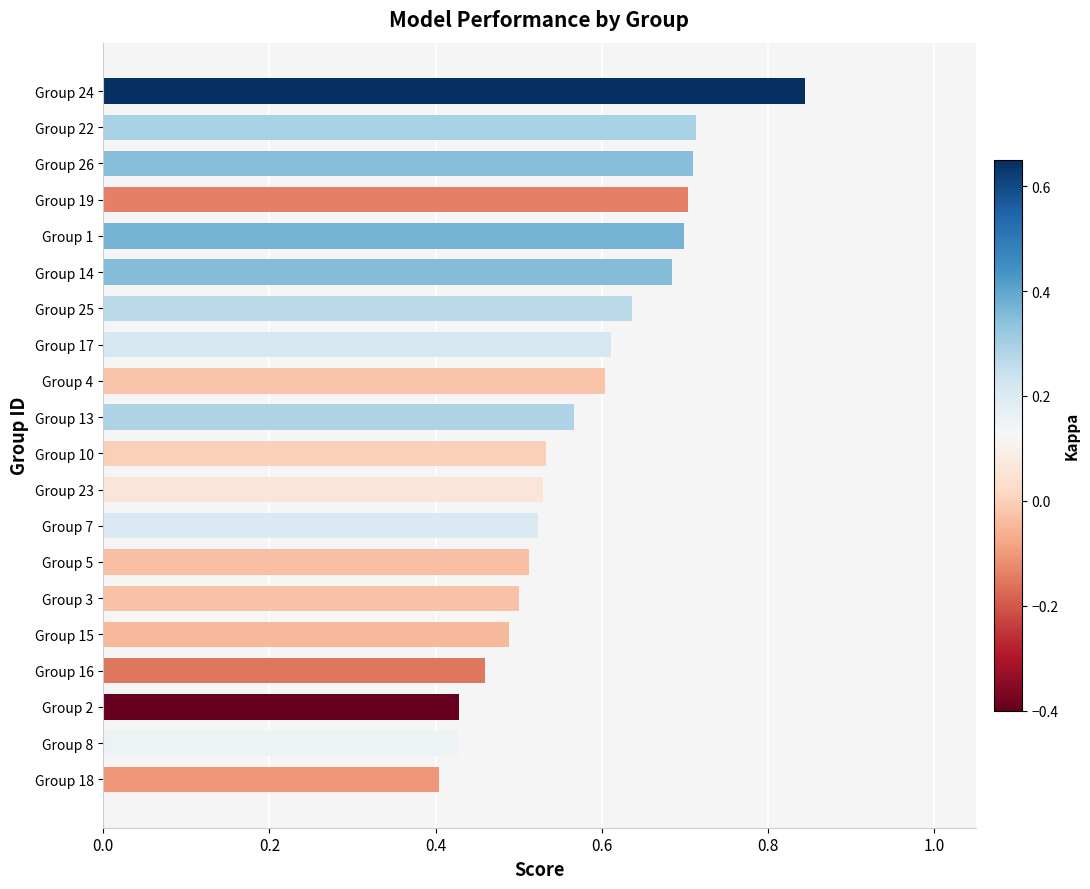

What is the change in value from Group 17 to Group 19?

+0.1